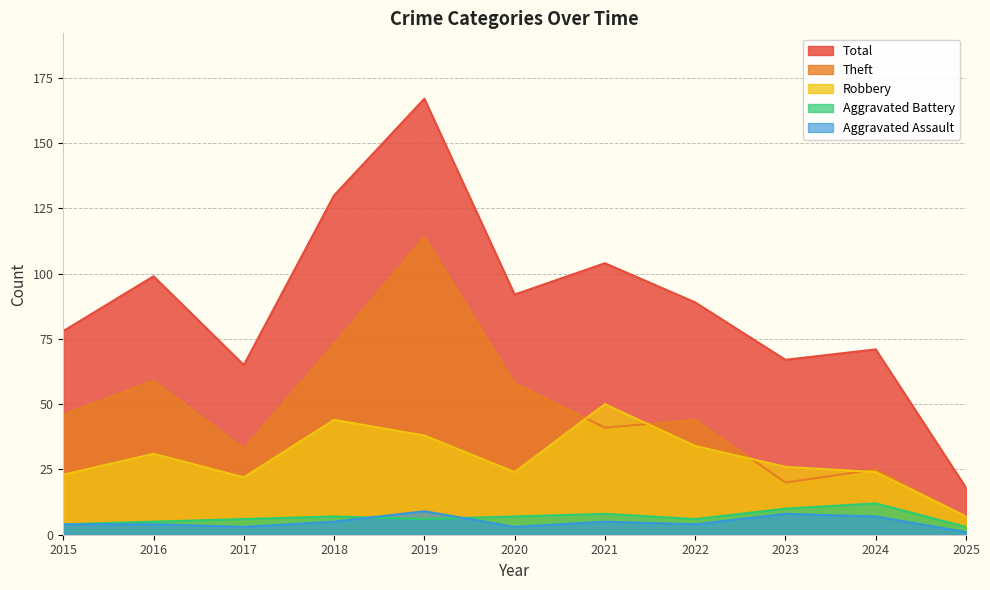

What is the total value across all series at 2016?

198